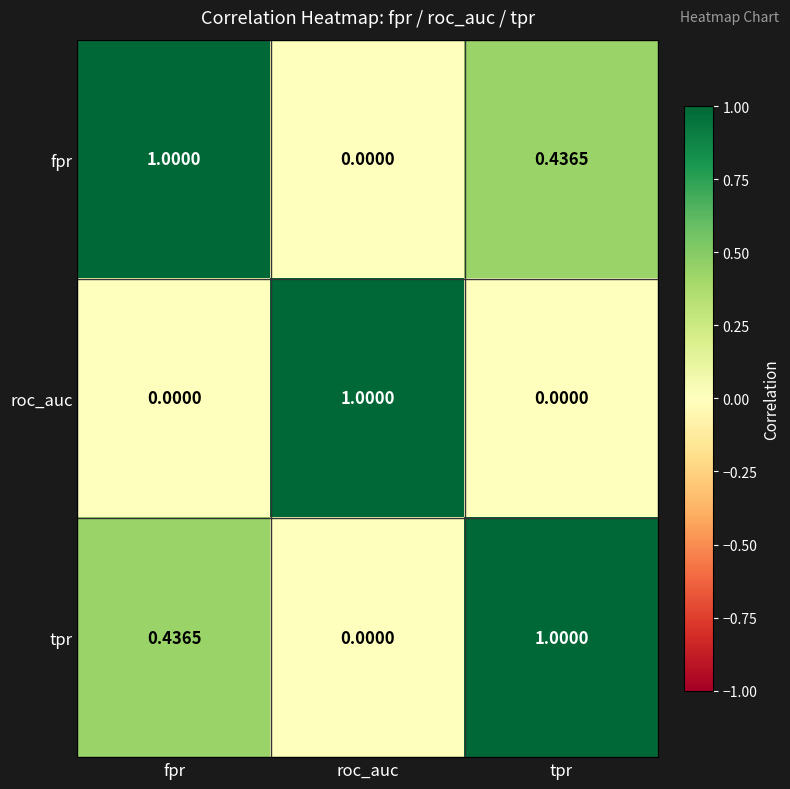

At fpr, list the series in order from smallest to largest.

roc_auc, tpr, fpr